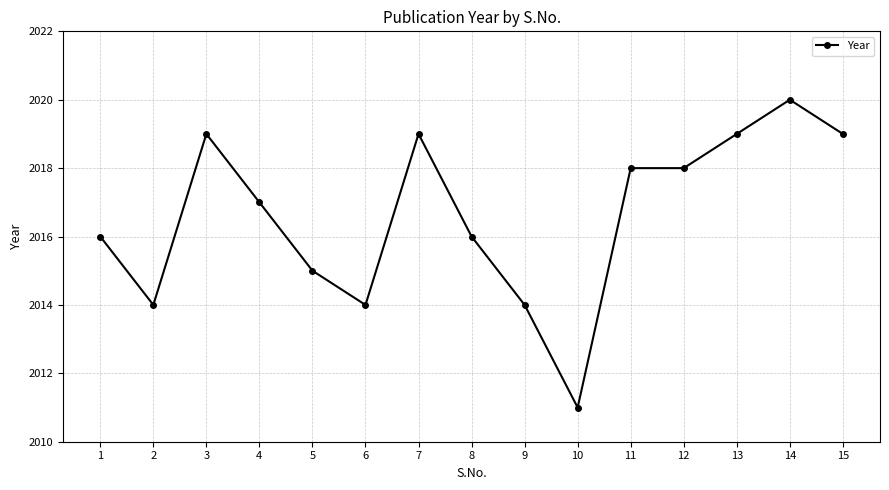

What is the sum of the values at 11 and 15?

4037